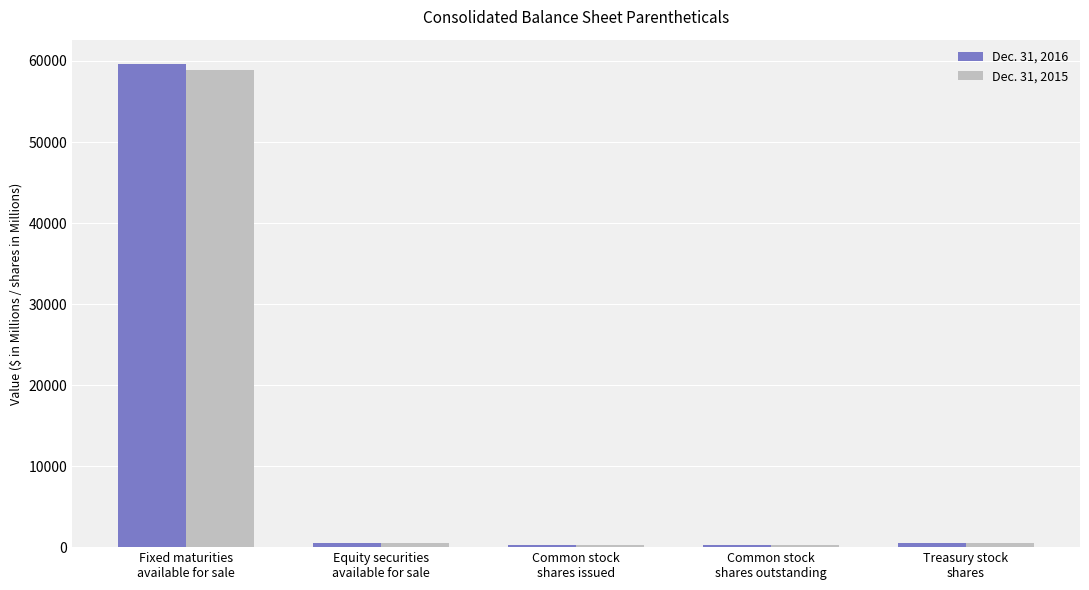

Rank the series by their average value, from highest to lowest.

Dec. 31, 2016, Dec. 31, 2015